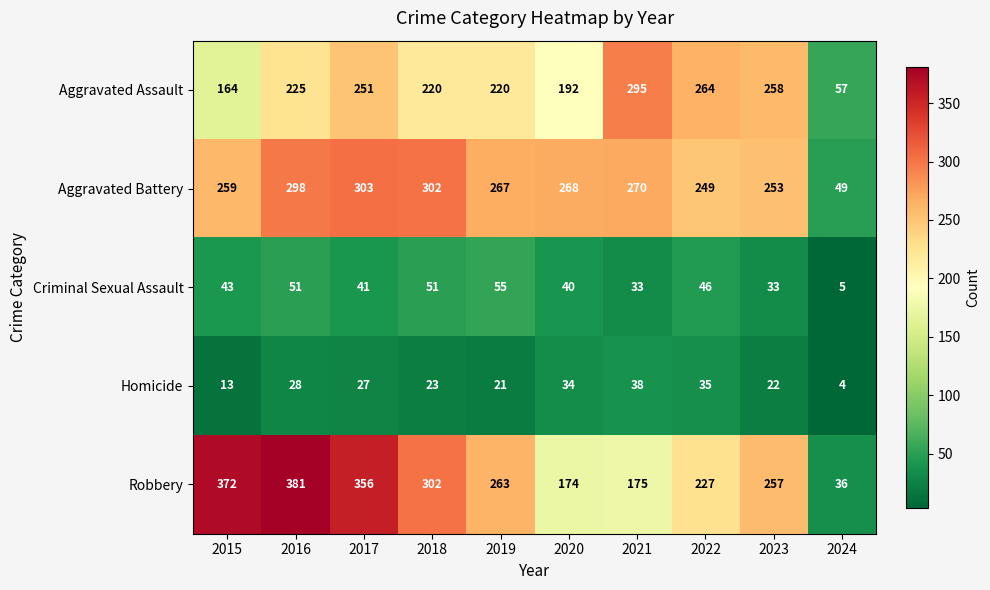

What is the approximate value of Homicide at 2024?

4